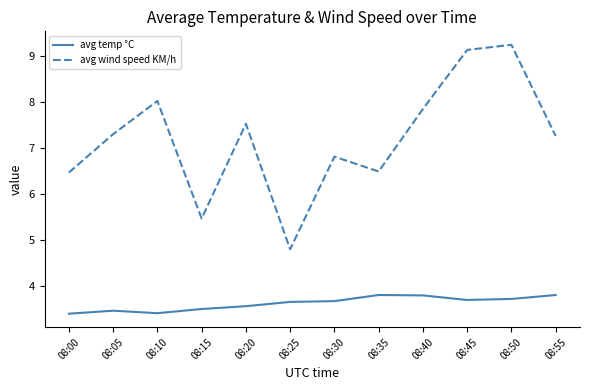

Is it true that avg wind speed KM/h equals 7.5 at 08:20?

True